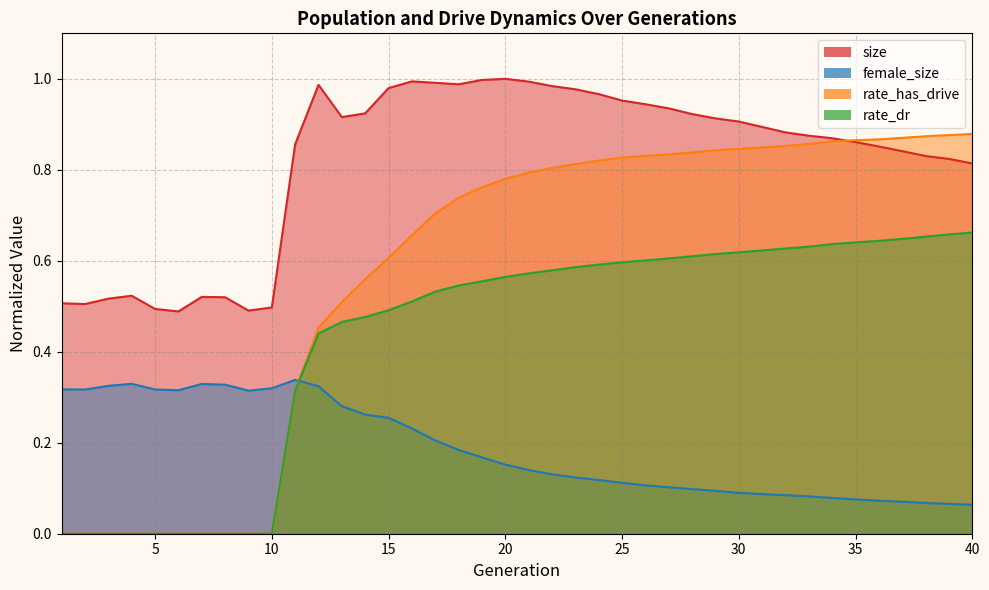

What is the difference between the highest and lowest values at 10?

0.5